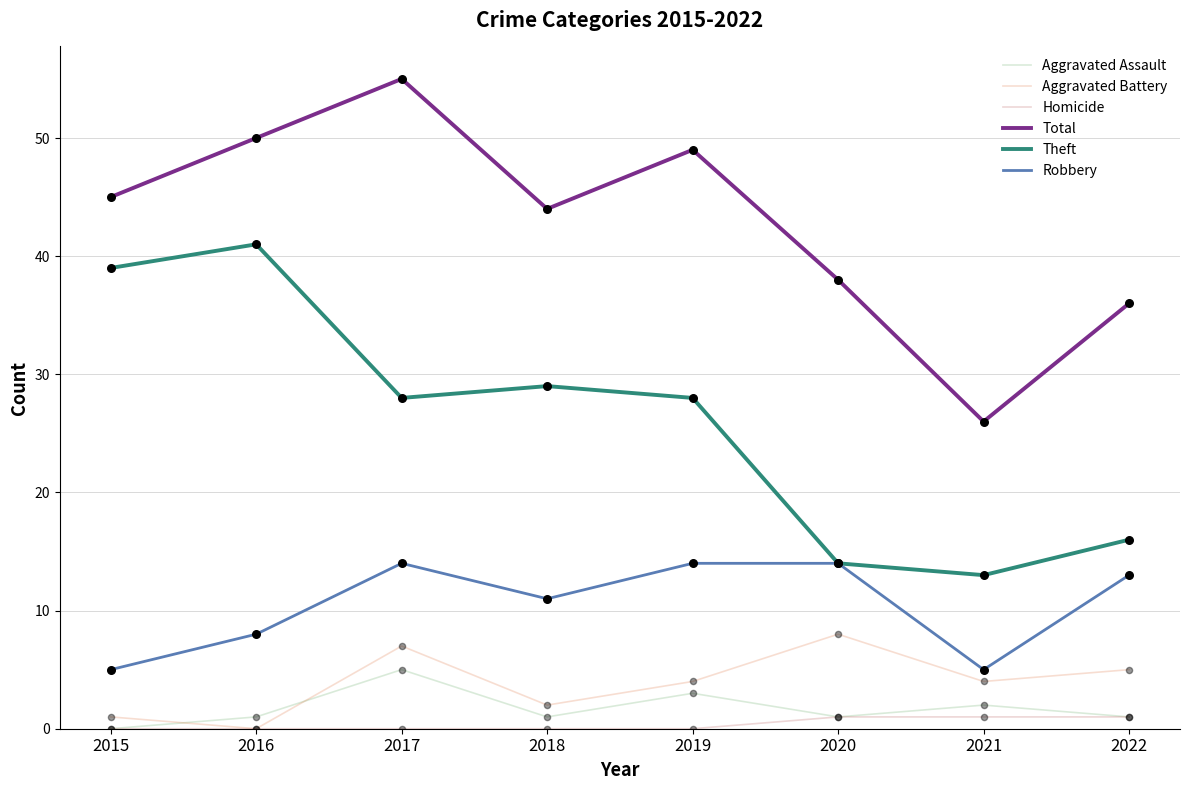

Which series changed the most between 2015 and 2021?

Theft